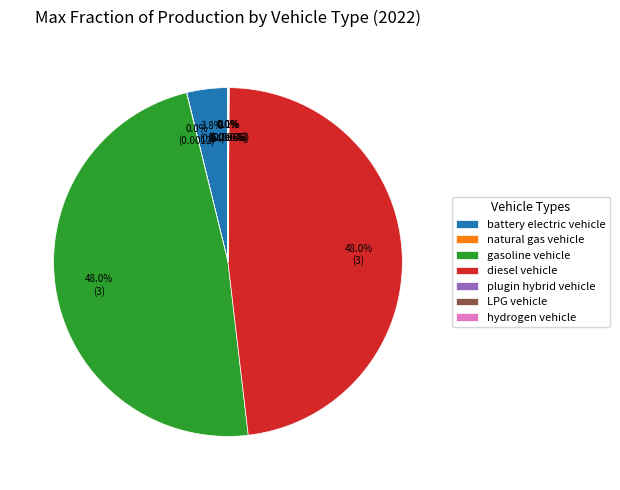

The diesel vehicle slice represents 37% of the pie. True or false?

False